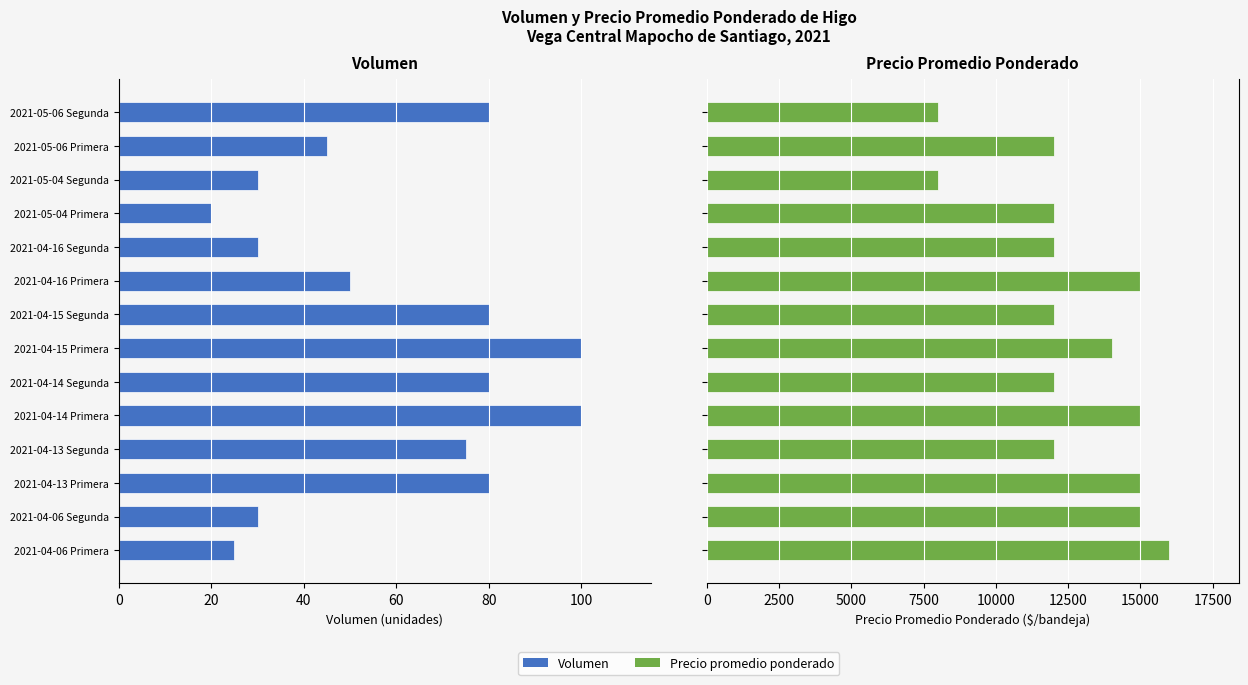

What value does the Precio promedio ponderado series have at 2021-05-06 Segunda?

8000